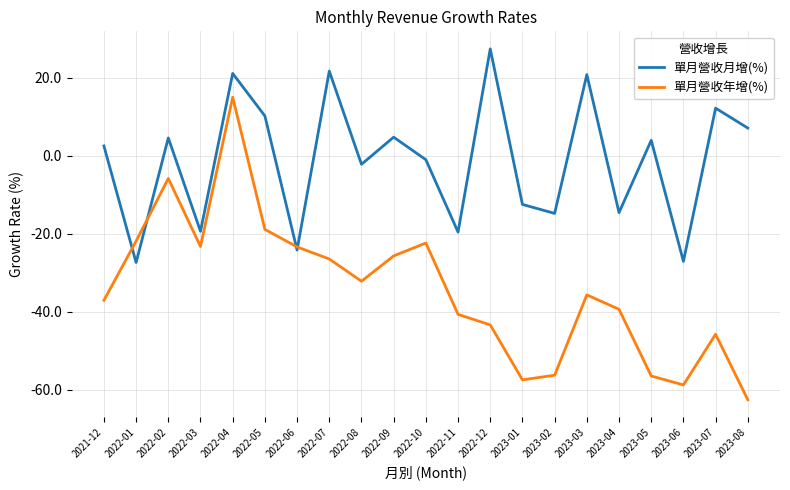

What is the highest value of the 單月營收年增(%) series?

15.0